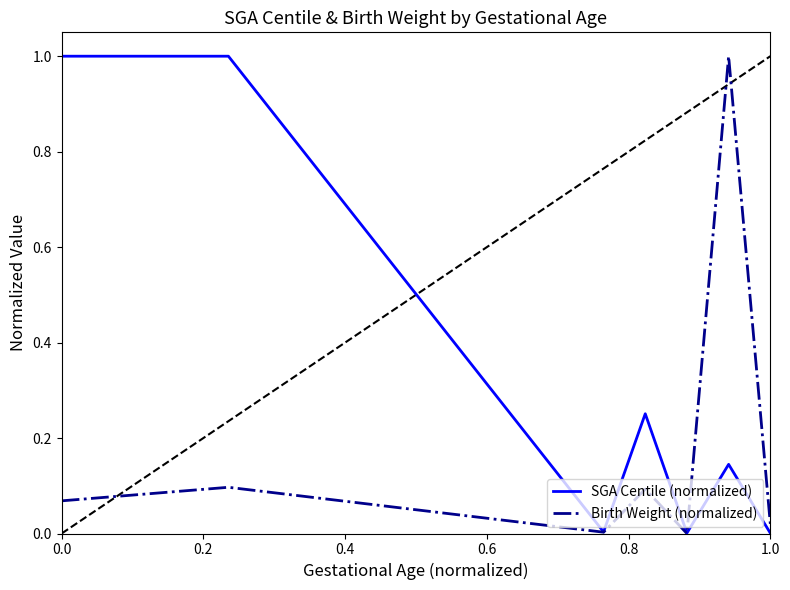

What is the maximum value for SGA Centile (normalized)?

1.0